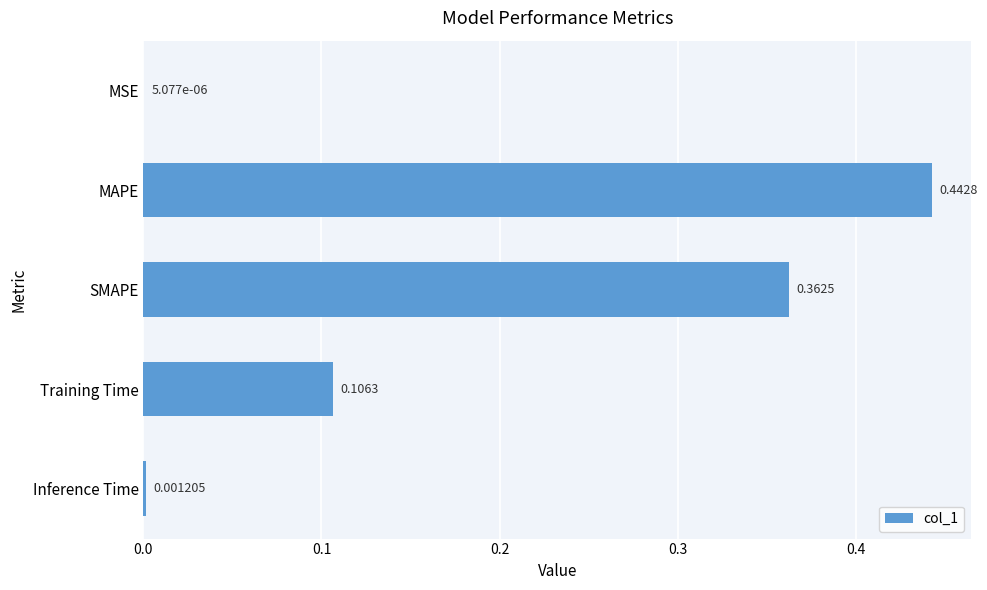

What is the sum of all values?

0.9